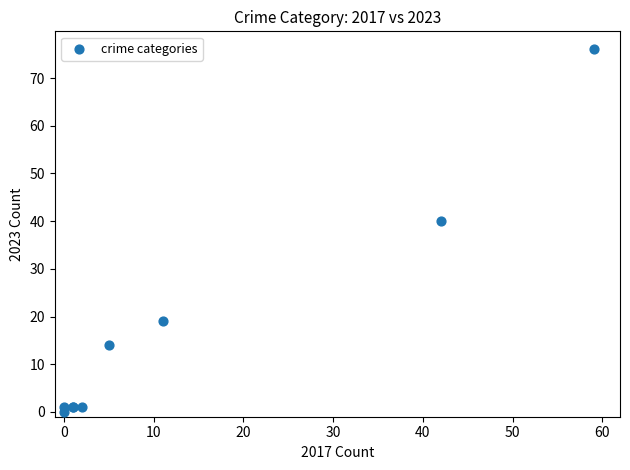

What Y value in the scatter plot is closest to 38?

40